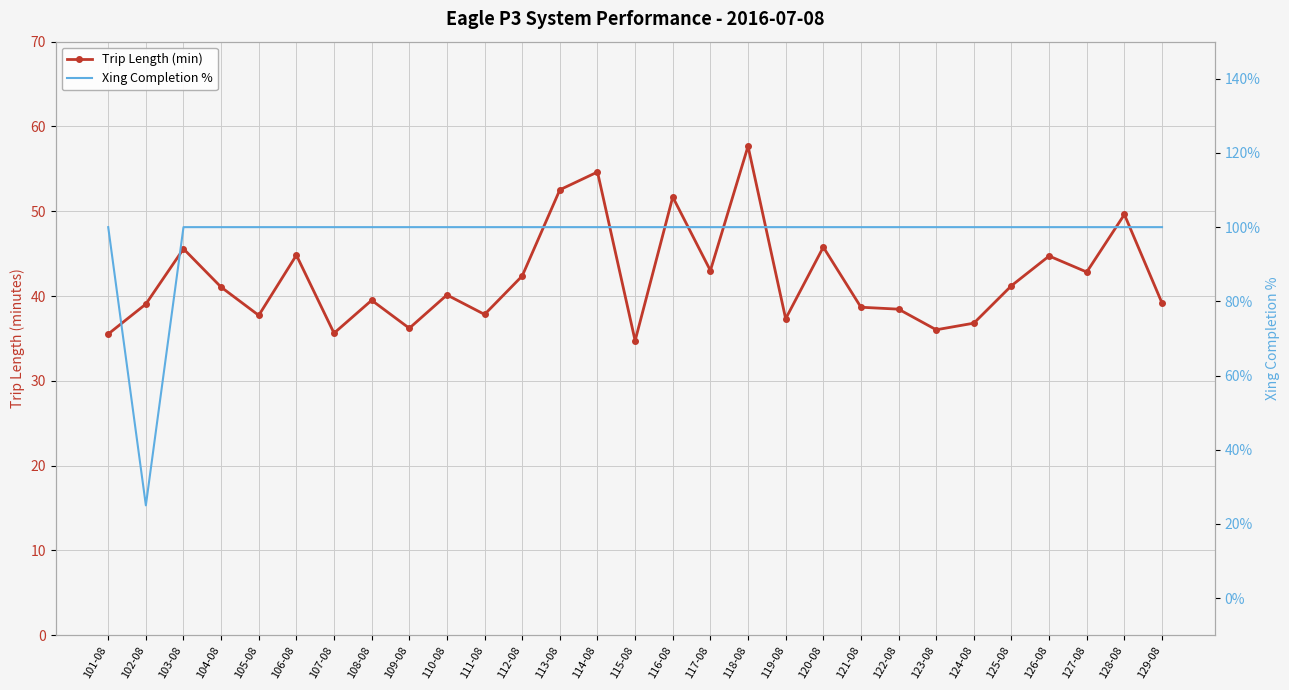

Reading left to right, extract all data points from this chart.

Trip Length (min): 35.5	39.0	45.6	41.0	37.7	44.8	35.6	39.5	36.2	40.1	37.8	42.4	52.5	54.6	34.7	51.7	43.0	57.7	37.3	45.8	38.7	38.5	36.0	36.8	41.2	44.7	42.8	49.6	39.2
Xing Completion %: 1.0	0.2	1.0	1.0	1.0	1.0	1.0	1.0	1.0	1.0	1.0	1.0	1.0	1.0	1.0	1.0	1.0	1.0	1.0	1.0	1.0	1.0	1.0	1.0	1.0	1.0	1.0	1.0	1.0